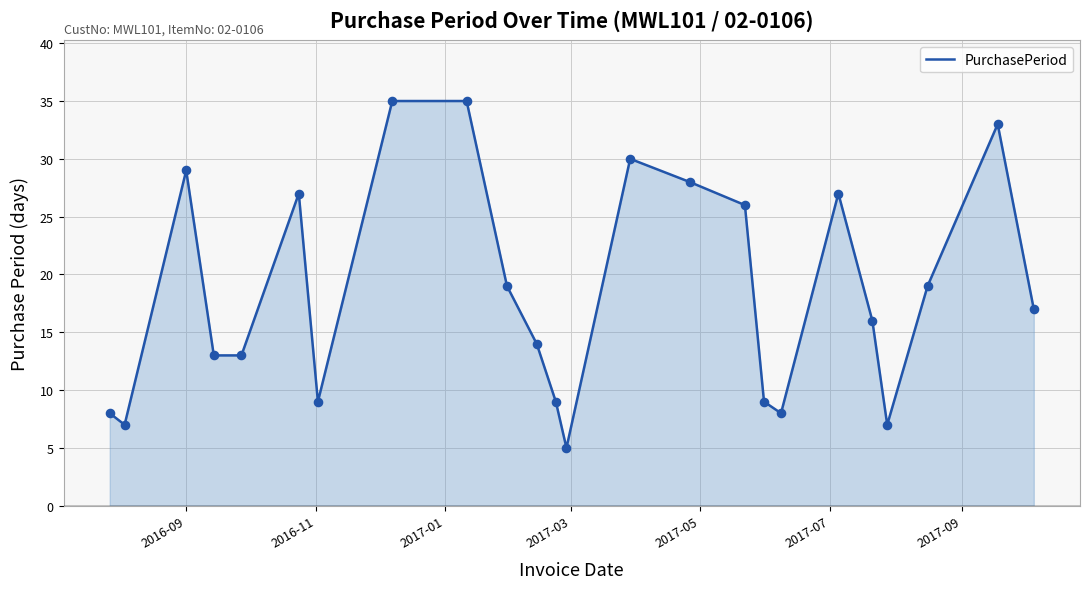

What is the minimum value shown in the chart?

5